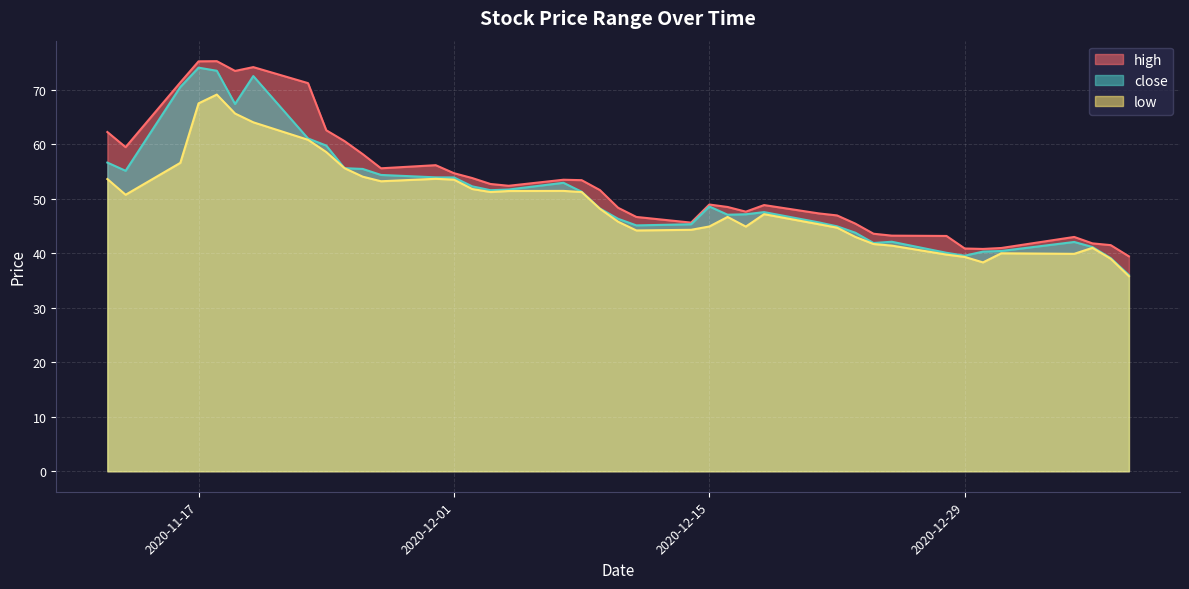

Reading left to right, what are all the values shown in this chart?

high: 62.3	59.5	71.4	75.2	75.3	73.5	74.2	71.2	62.6	60.6	58.2	55.6	56.2	54.7	53.8	52.7	52.4	53.5	53.4	51.6	48.4	46.7	45.6	49.0	48.5	47.6	48.9	47.3	47.0	45.5	43.6	43.2	43.2	40.9	40.8	41.0	43.0	41.8	41.5	39.4
close: 56.6	55.1	70.5	74.1	73.5	67.4	72.5	61.1	59.8	55.6	55.5	54.4	53.9	53.9	52.3	51.6	51.7	52.9	51.3	48.2	46.3	45.1	45.3	48.6	47.1	47.2	47.6	45.7	45.0	43.8	41.9	42.1	40.1	39.6	40.3	40.4	42.1	41.1	39.1	36.0
low: 53.6	50.7	56.6	67.5	69.1	65.7	64.0	60.8	58.6	55.6	54.1	53.2	53.7	53.5	51.8	51.2	51.4	51.5	51.2	48.2	45.8	44.2	44.3	44.9	46.7	44.9	47.2	45.3	44.7	43.0	41.7	41.4	39.8	39.3	38.3	40.0	39.9	41.0	39.0	35.8